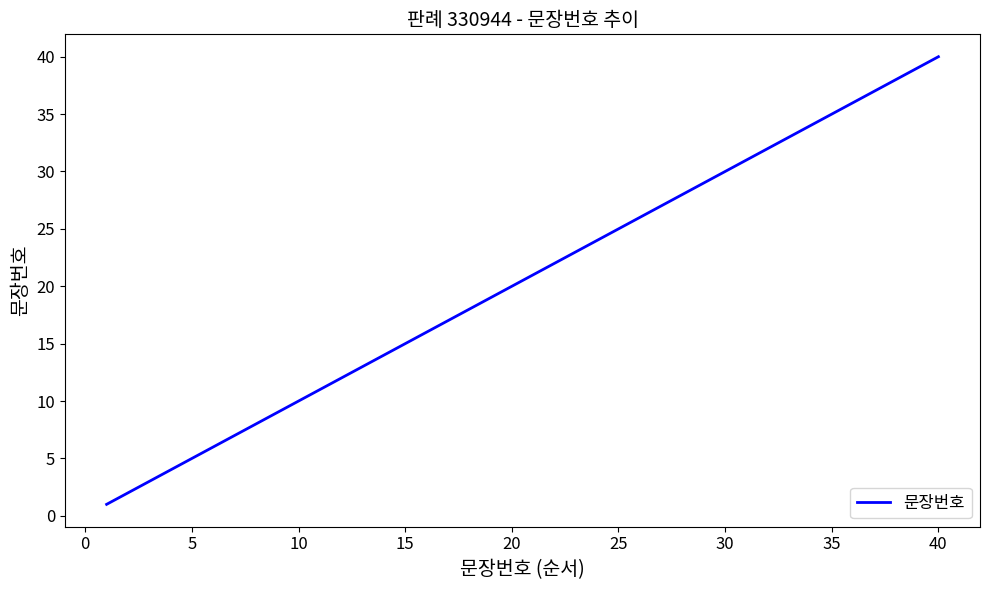

What is the maximum value shown in the chart?

40